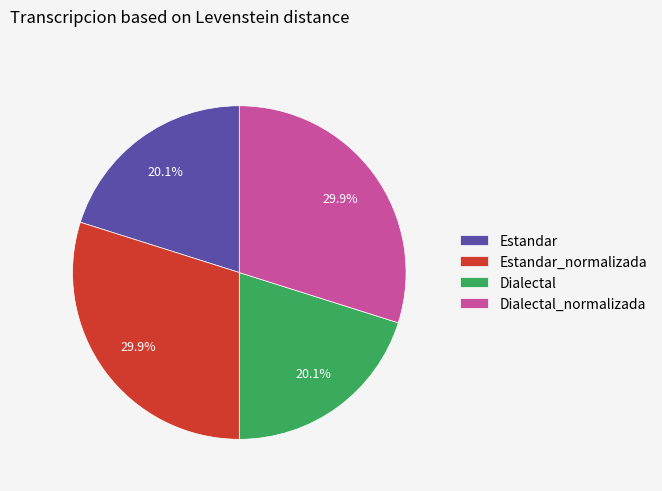

Count the number of slices in the pie.

4